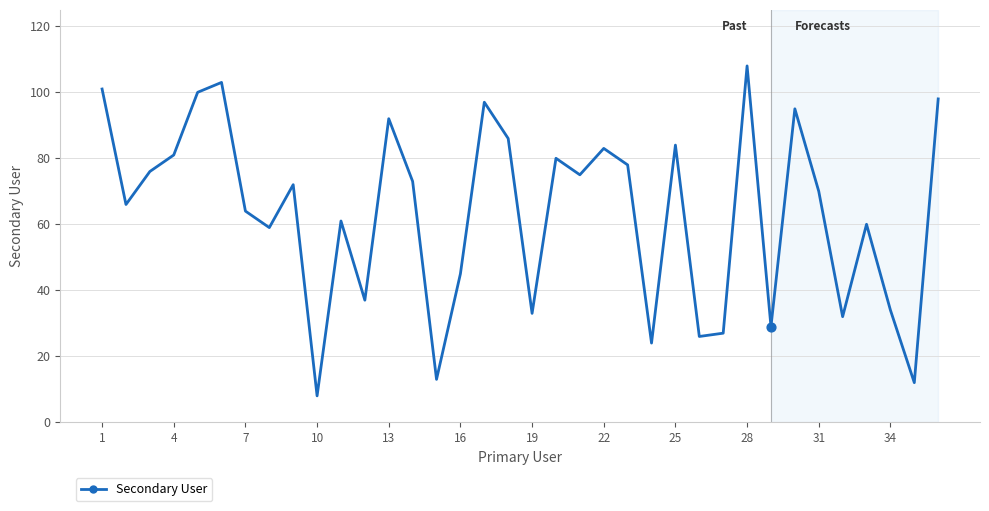

What is the minimum value shown in the chart?

8